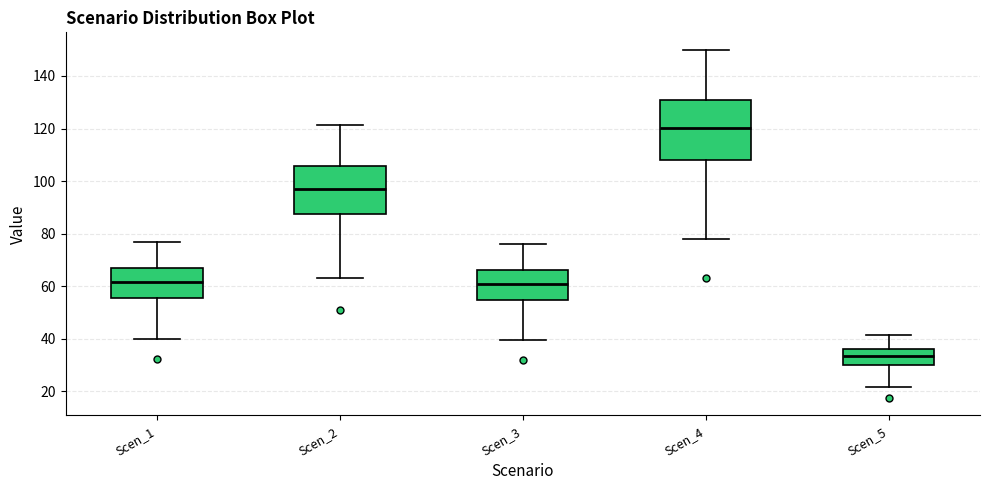

Reading left to right, transcribe this box plot: for each box, give where its median line is, the range the box spans, and where its two whiskers end, as read against the y-axis. The values are not printed on the chart, so give them approximately, as read against the axis.

Scen_1: median 62, box 56 to 68, whiskers 40 to 76
Scen_2: median 98, box 88 to 106, whiskers 64 to 122
Scen_3: median 60, box 54 to 66, whiskers 40 to 76
Scen_4: median 120, box 108 to 130, whiskers 78 to 150
Scen_5: median 34, box 30 to 36, whiskers 22 to 42